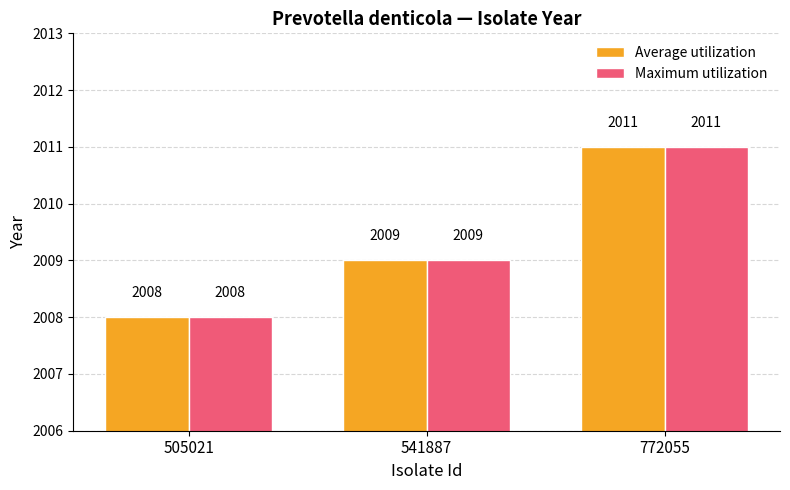

Does the chart contain any negative values?

No